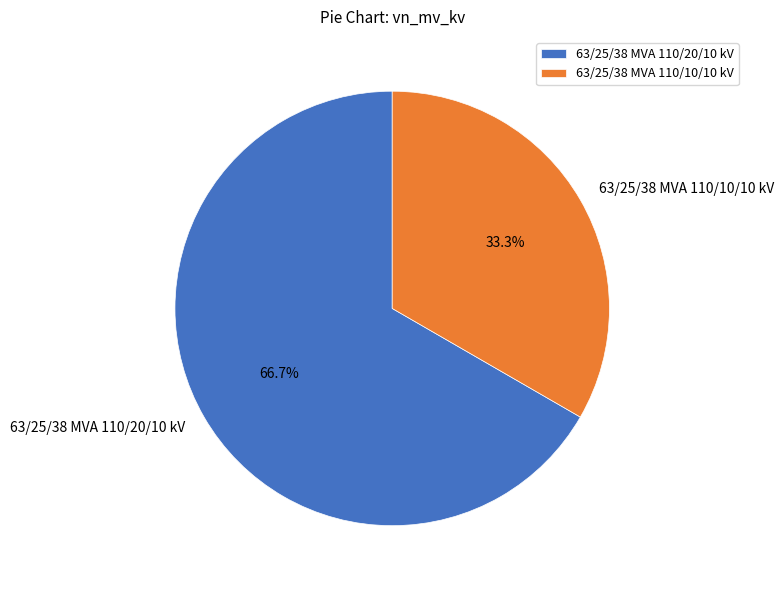

Combined, what portion of the pie is 63/25/38 MVA 110/10/10 kV and 63/25/38 MVA 110/20/10 kV?

100.0%